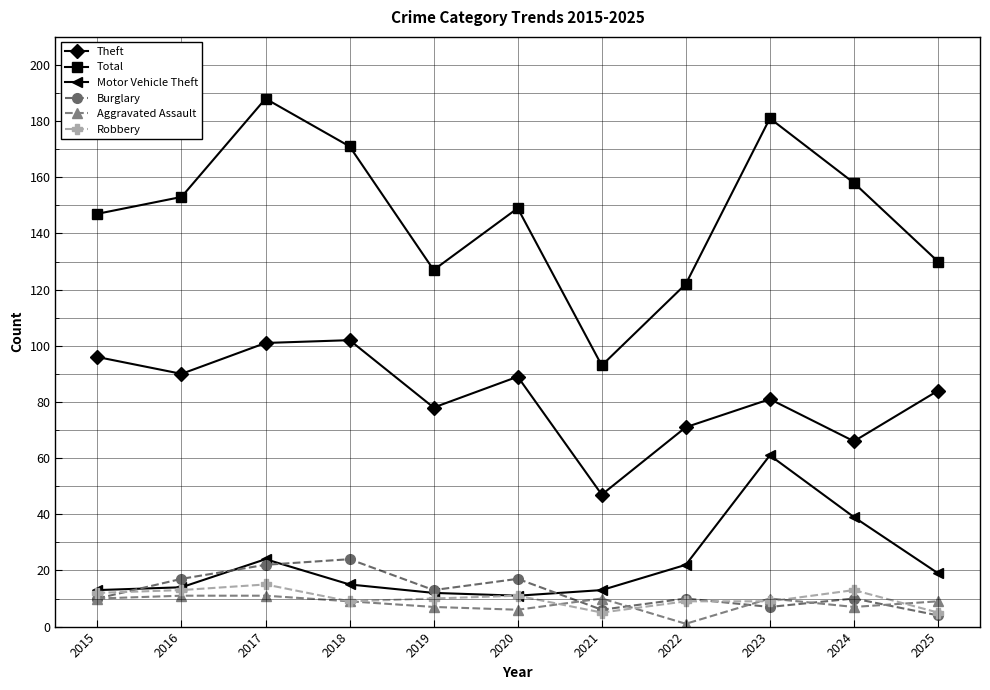

Is the value of Total at 2015 greater than the value of Theft at 2019?

Yes